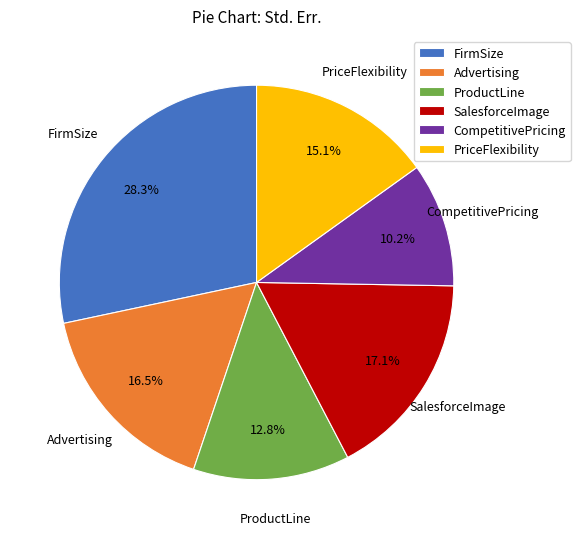

Is there any slice that represents more than half of the pie?

No